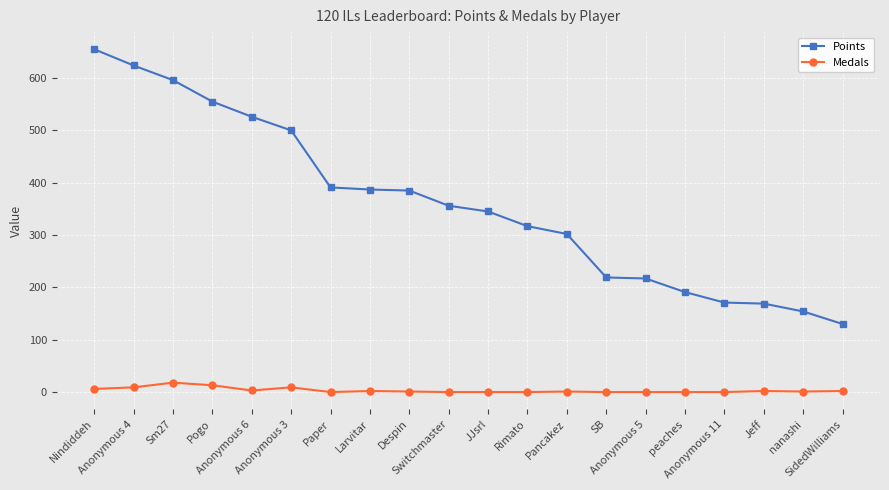

What is the total value across all series at JJsrl?

345